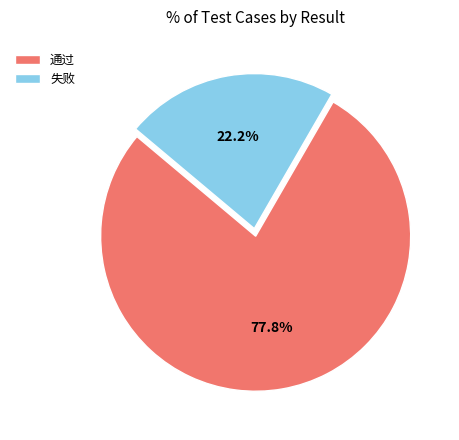

How many segments does this pie chart have?

2